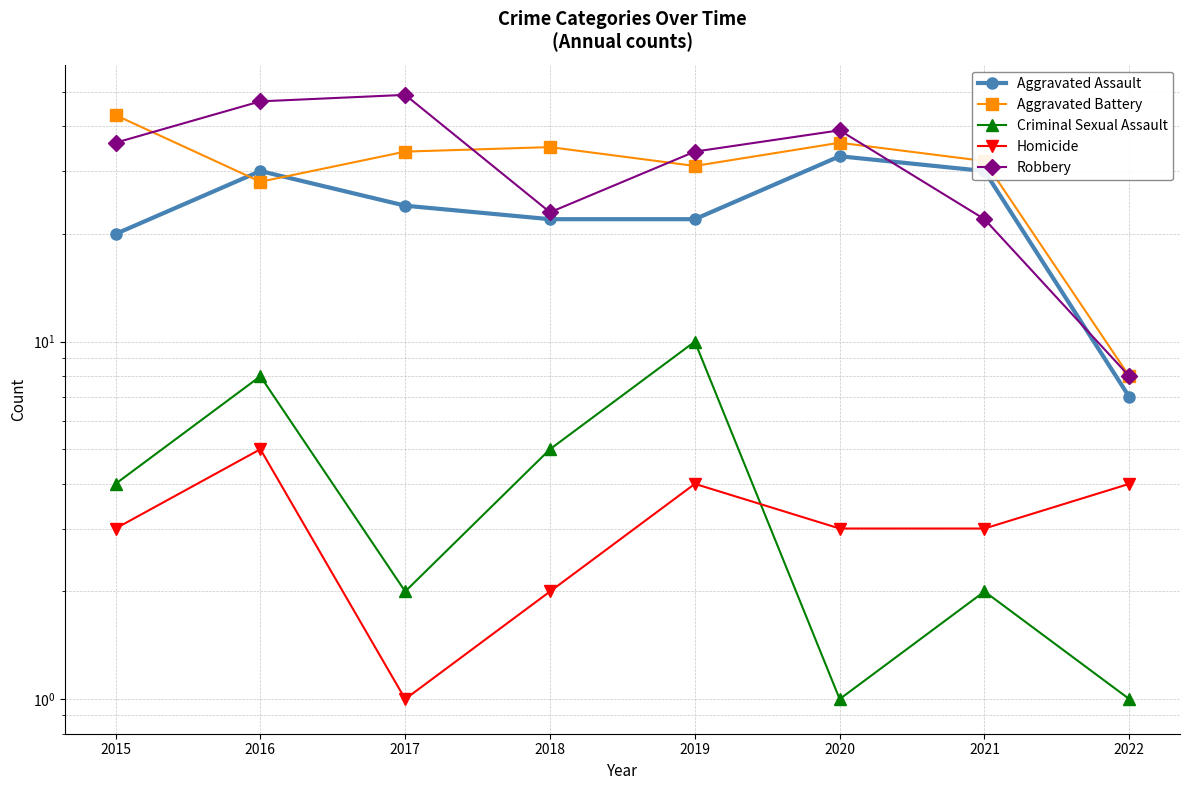

What is the minimum value shown in the chart?

1